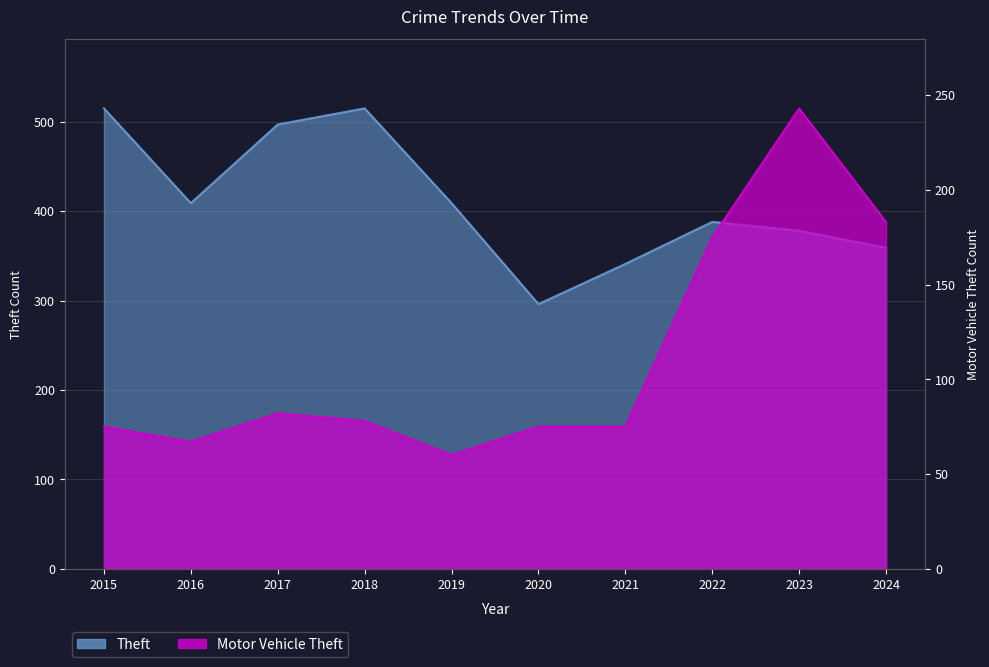

How many lines are shown in the chart?

2